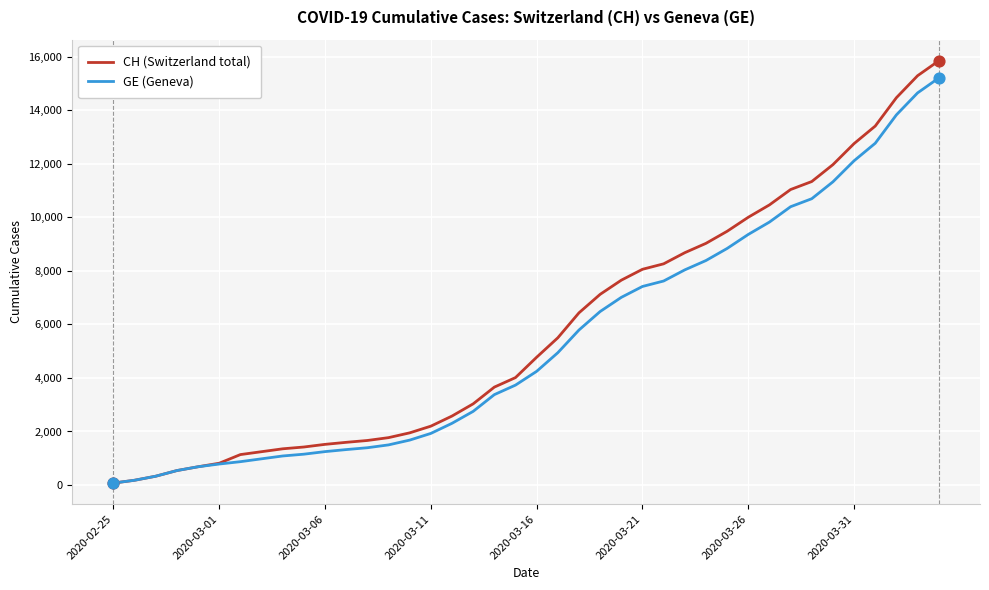

What is the highest value of the GE (Geneva) series?

15208